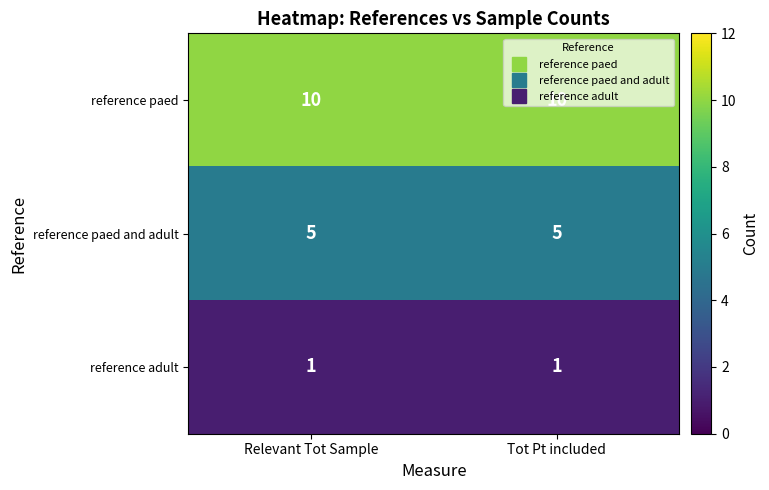

What is the maximum value shown in the chart?

10